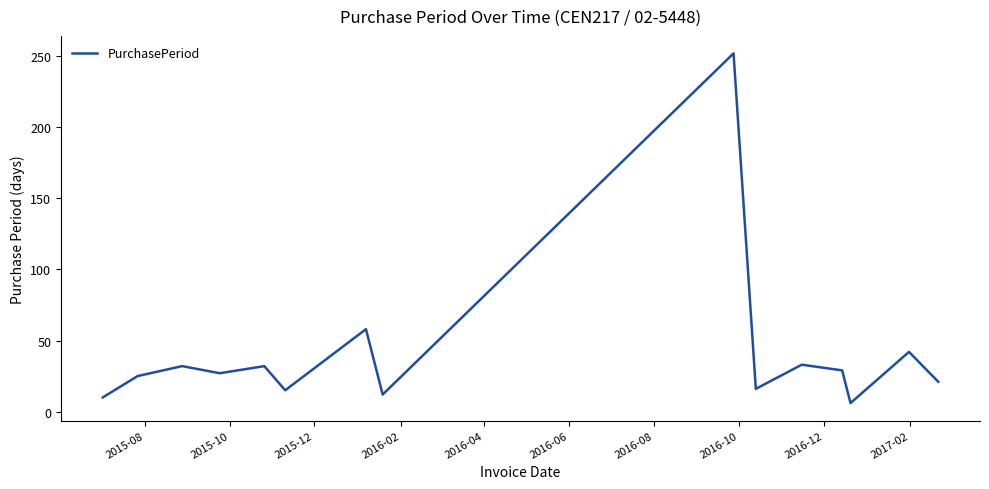

What is the maximum value shown in the chart?

252